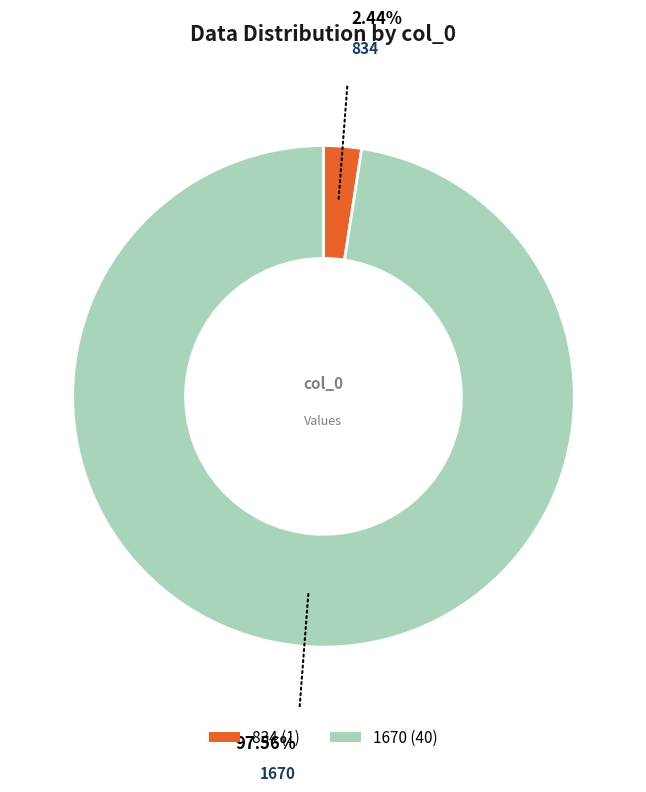

Which slice is the largest?

1670